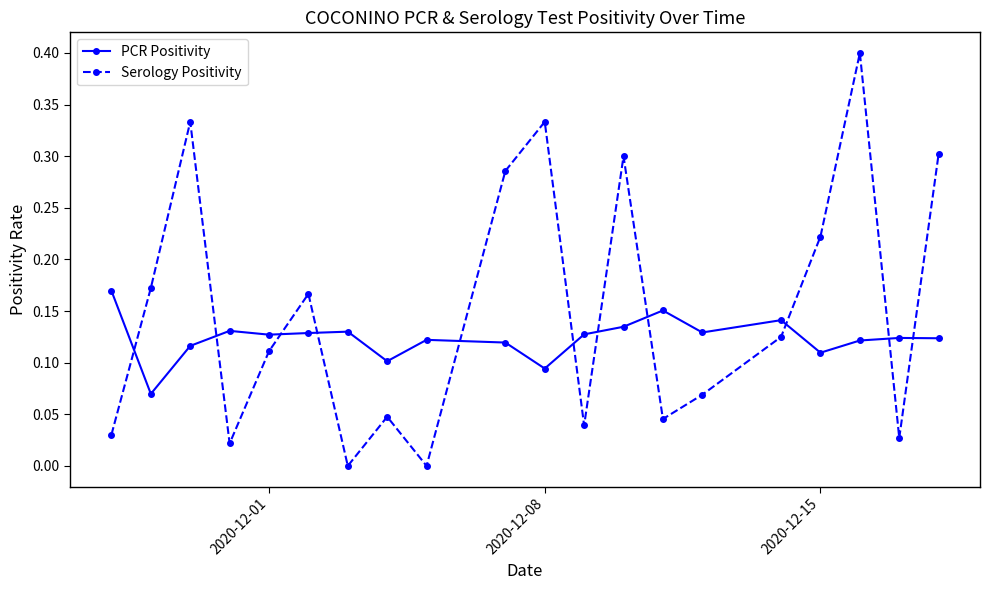

True or false: PCR Positivity and Serology Positivity intersect in this chart.

True